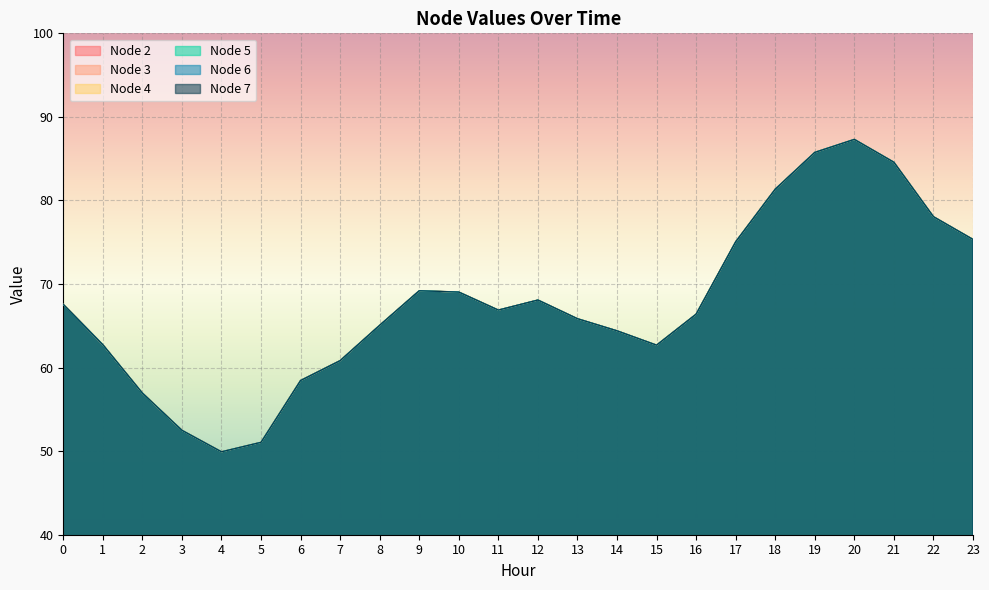

At how many categories does at least one series exceed 59?

19